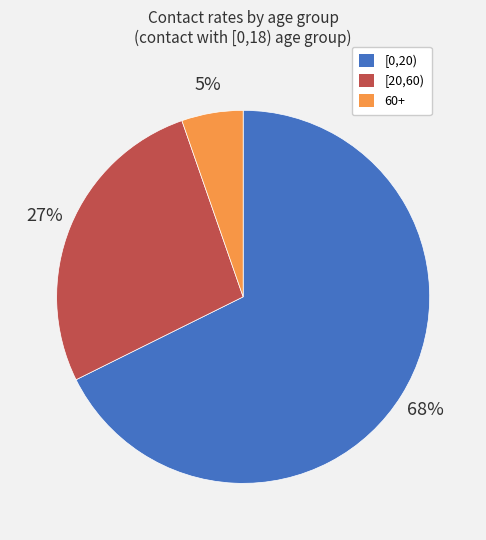

Which has a higher value, [20,60) or 60+?

[20,60)